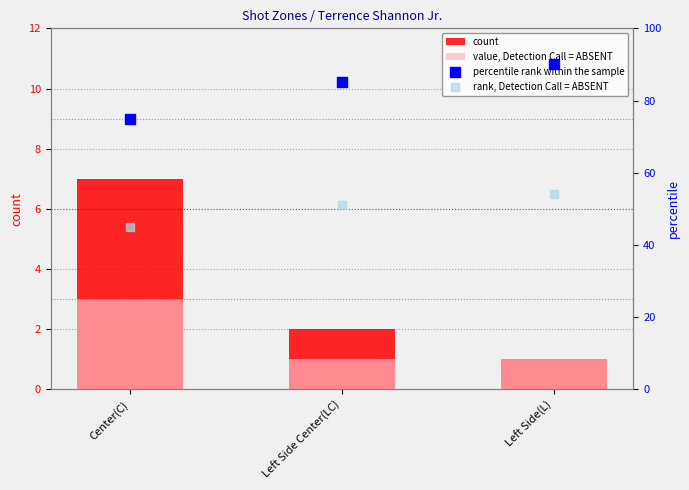

Which series contains the highest Y value?

percentile rank within the sample